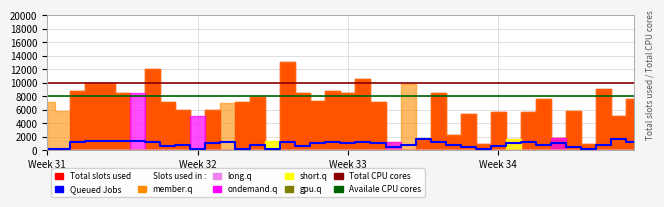

How many data points does each series have?

40